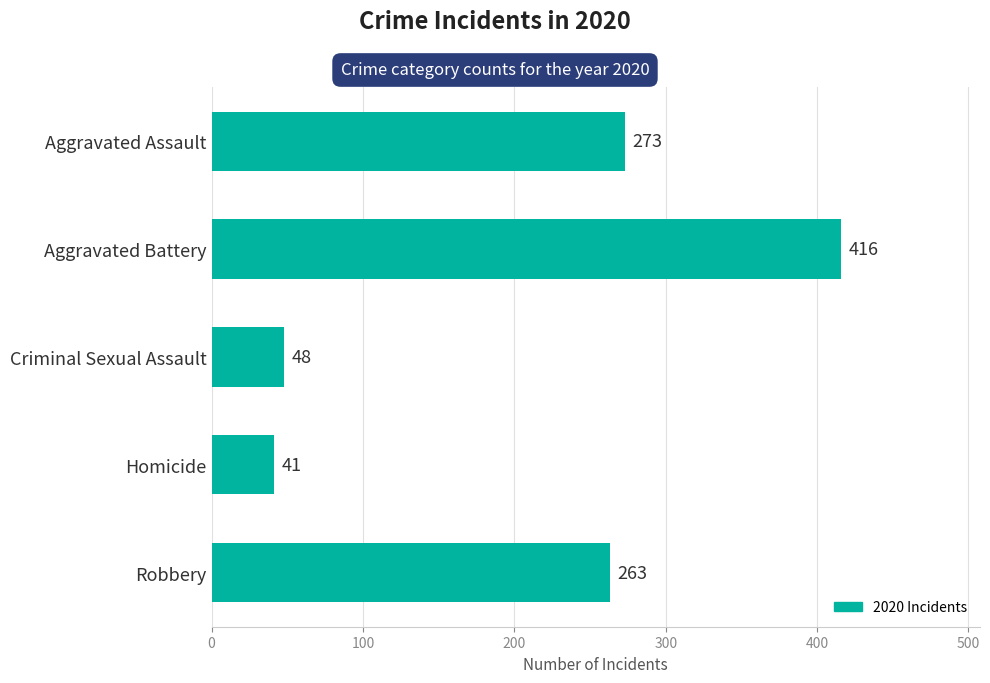

The value at Aggravated Assault is 273. True or false?

True